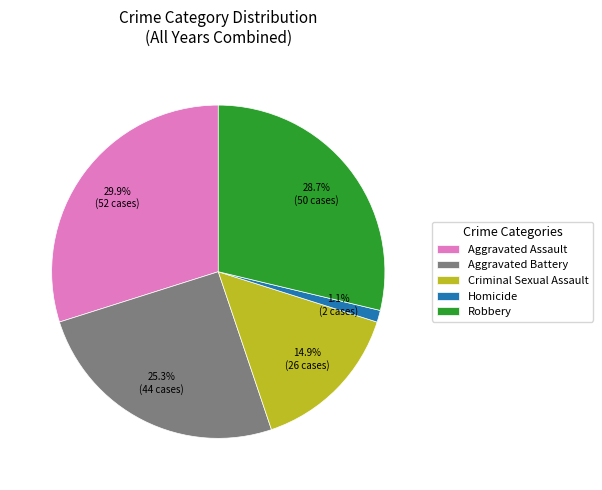

Does Robbery represent more than half of the total?

No